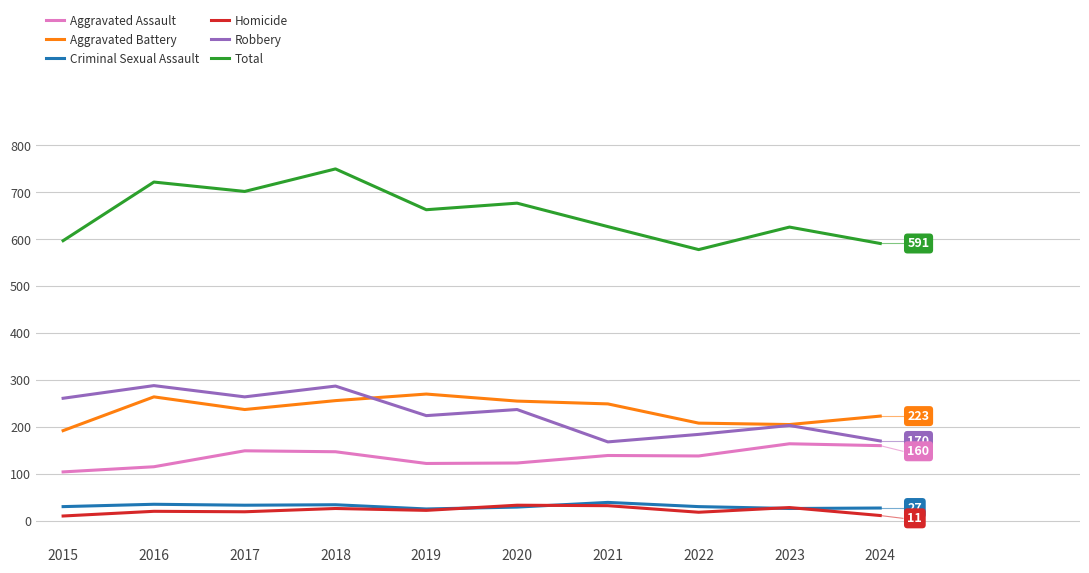

The Homicide series shows 26 at 2018. True or false?

True